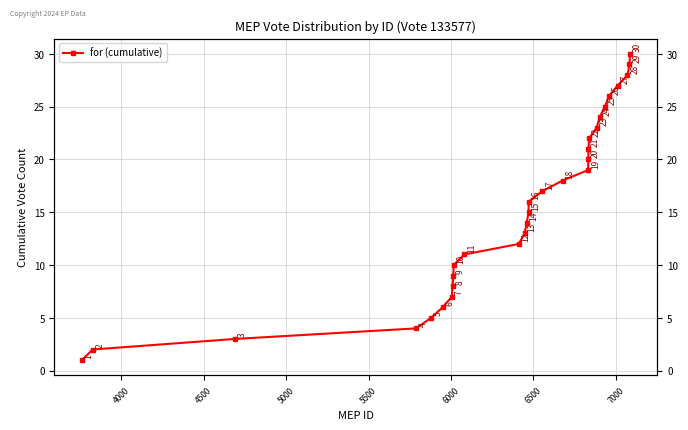

The chart shows a value of 3 at 4500. True or false?

True